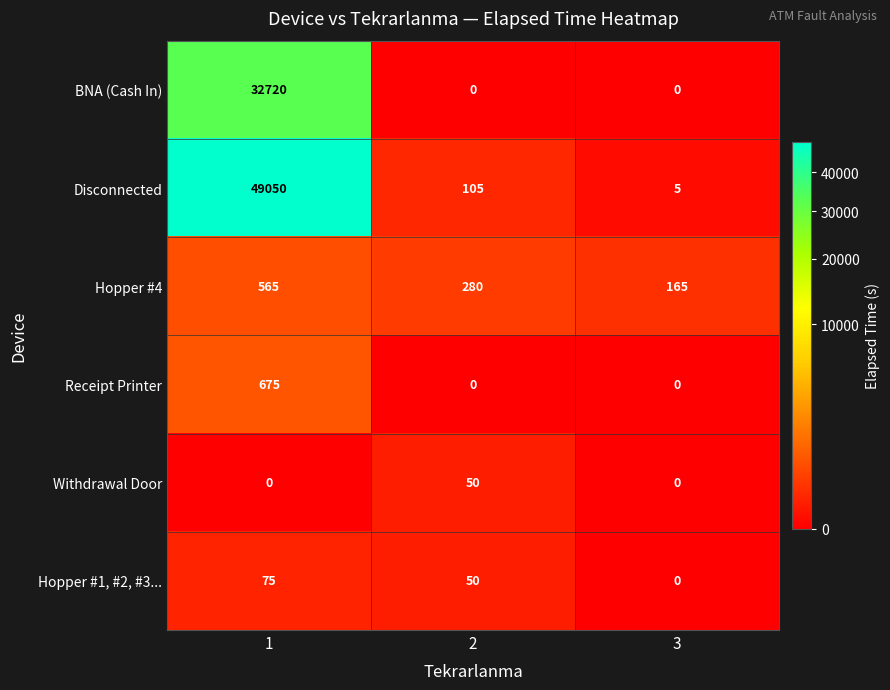

What is the difference between the Hopper #1, #2, #3... values at 3 and 2?

50